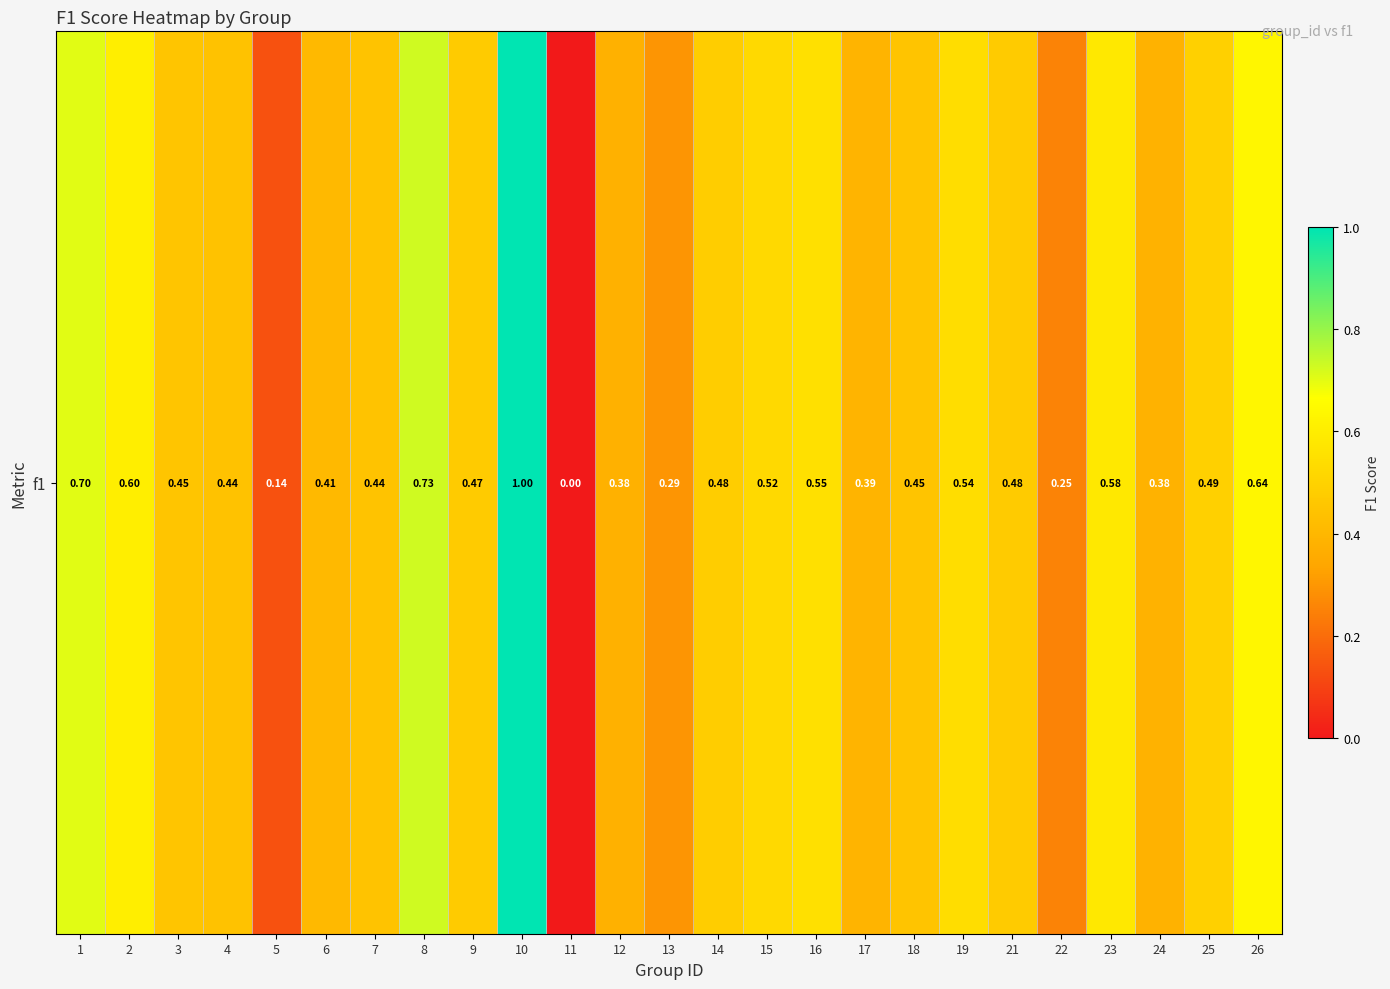

Is it true that the value at 15 is 0.2?

False